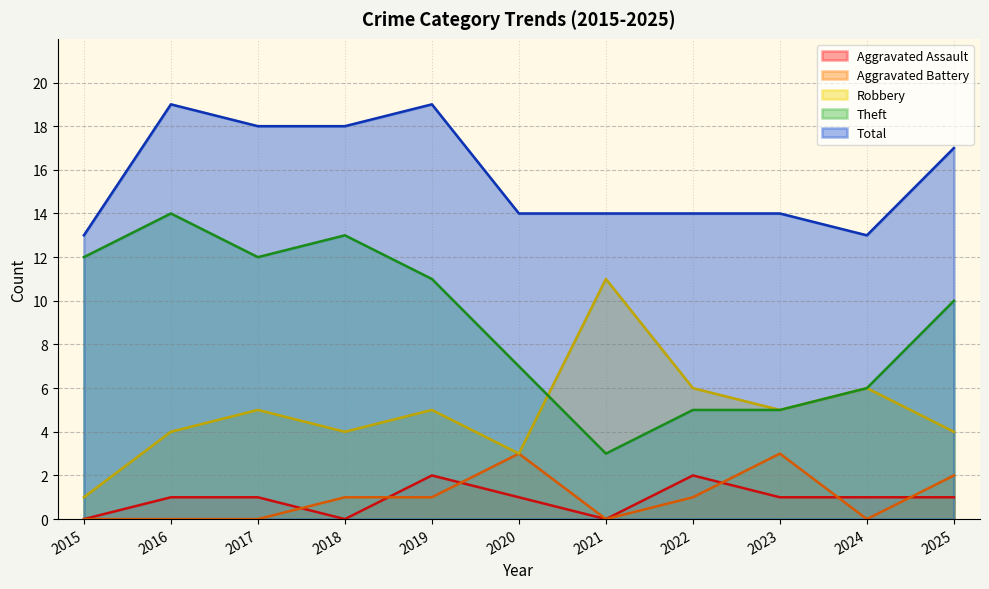

True or false: Aggravated Battery and Theft cross at least once.

False